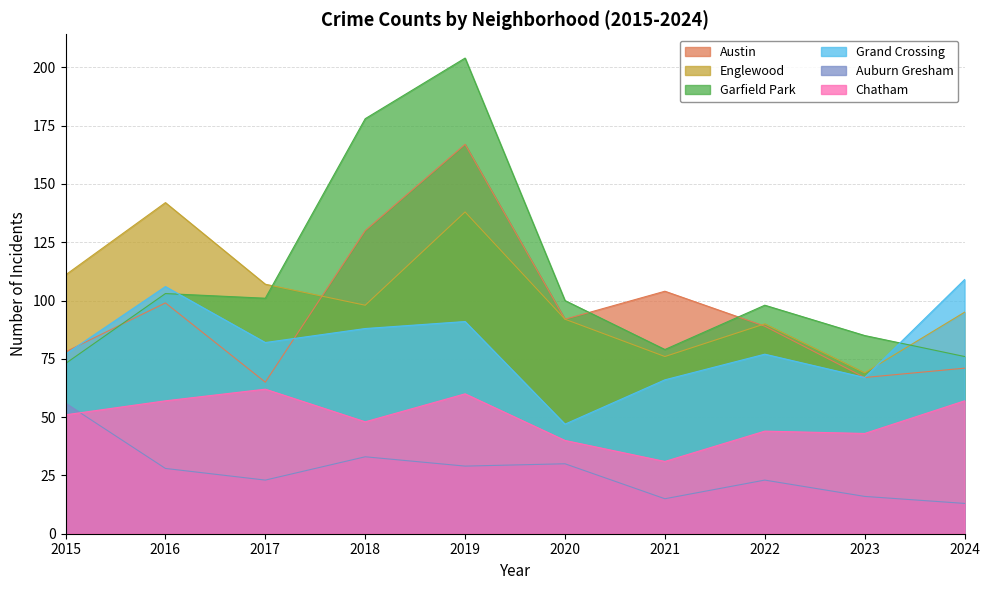

What is the sum of the Garfield Park values at 2019 and 2022?

302